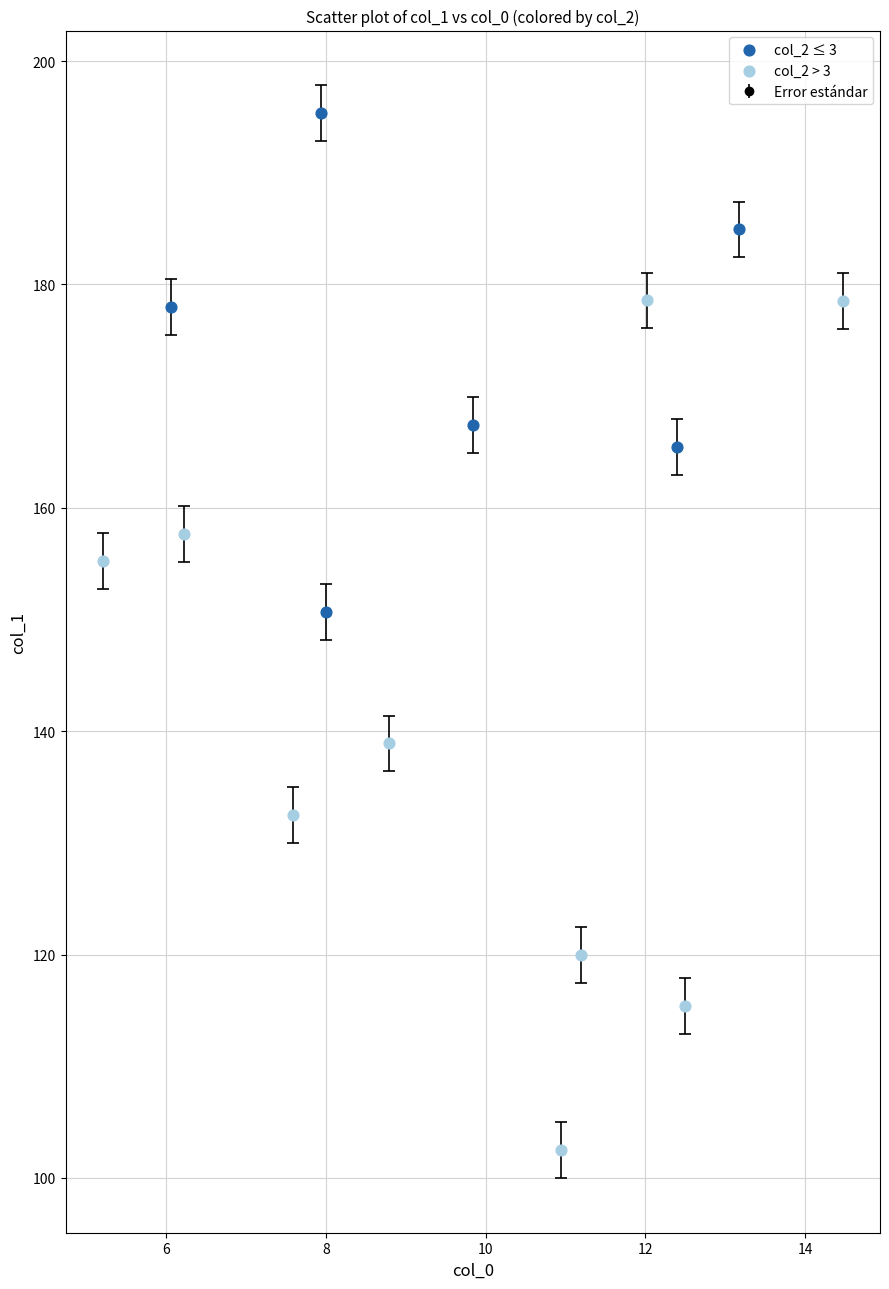

Which series reaches the maximum Y coordinate?

col_2 ≤ 3